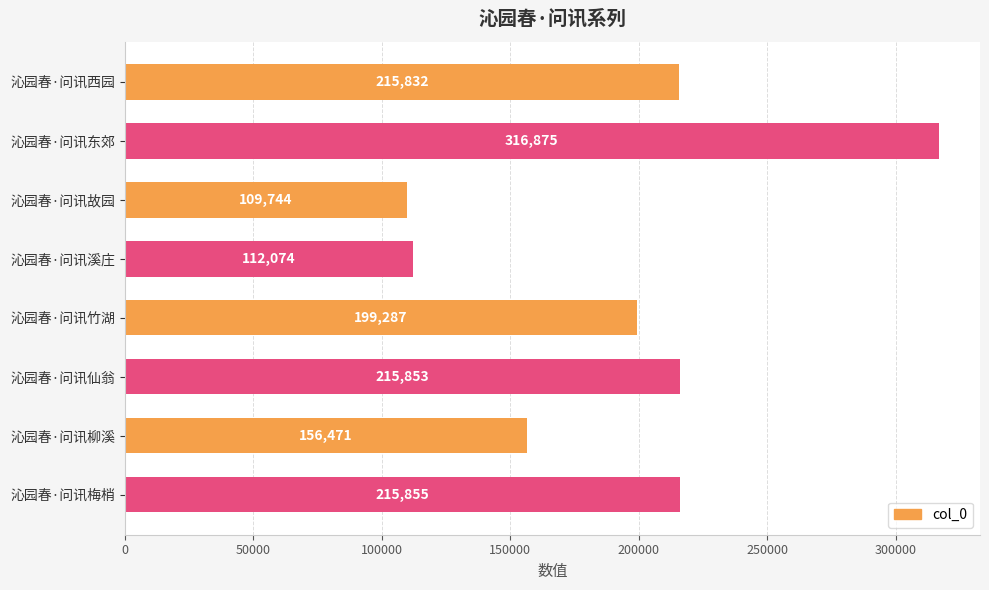

List the labels in order of value, largest first.

沁园春·问讯东郊, 沁园春·问讯梅梢, 沁园春·问讯仙翁, 沁园春·问讯西园, 沁园春·问讯竹湖, 沁园春·问讯柳溪, 沁园春·问讯溪庄, 沁园春·问讯故园